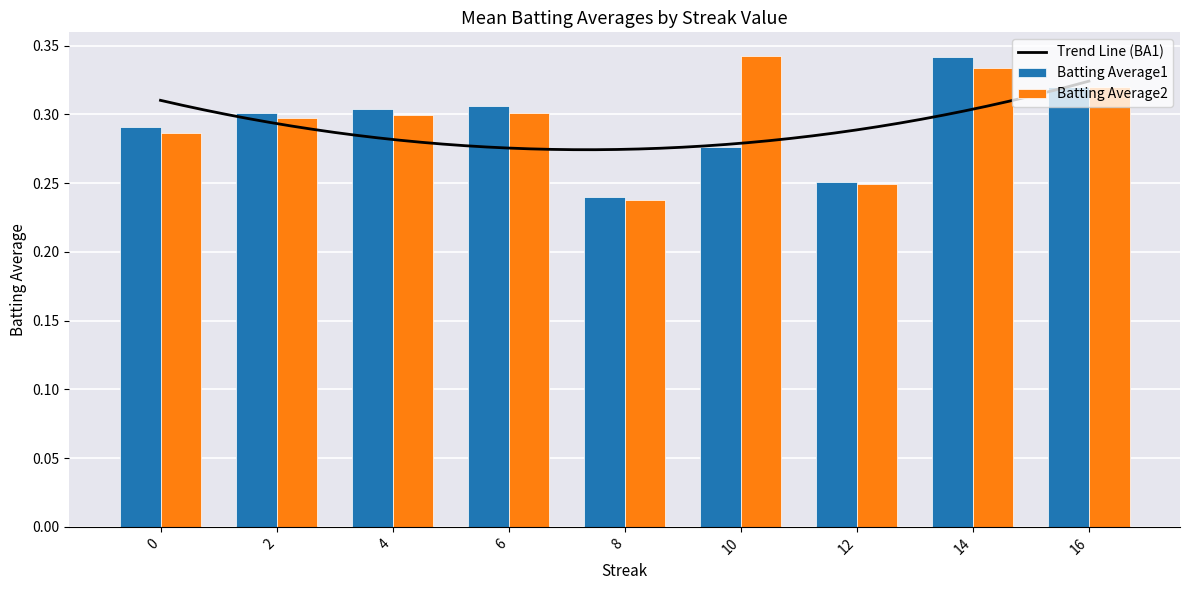

Which series has the widest spread of values?

Batting Average1